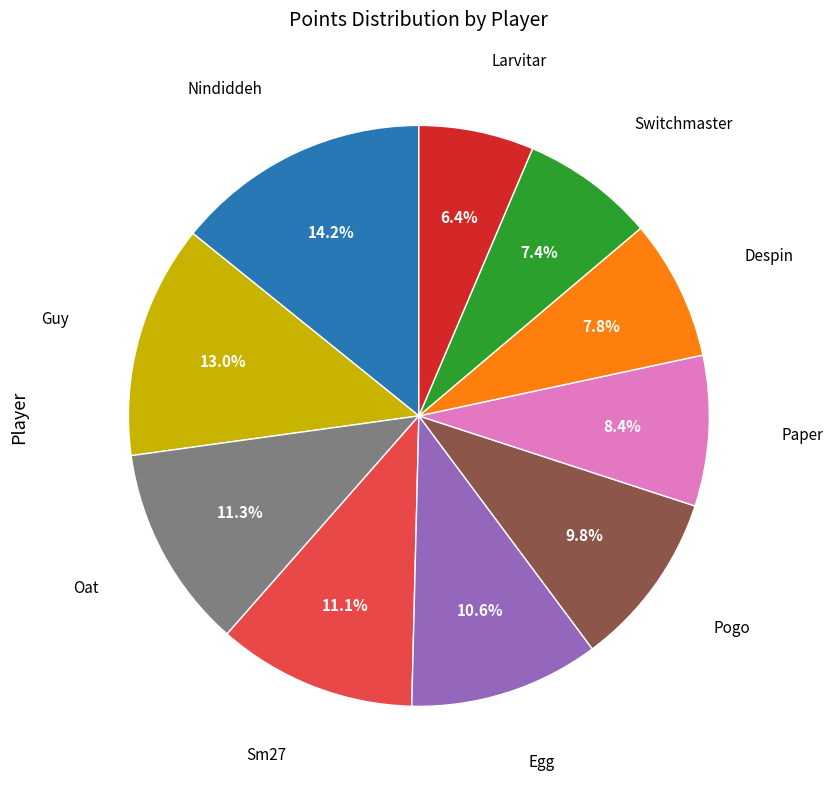

Is there a majority slice in this chart?

No